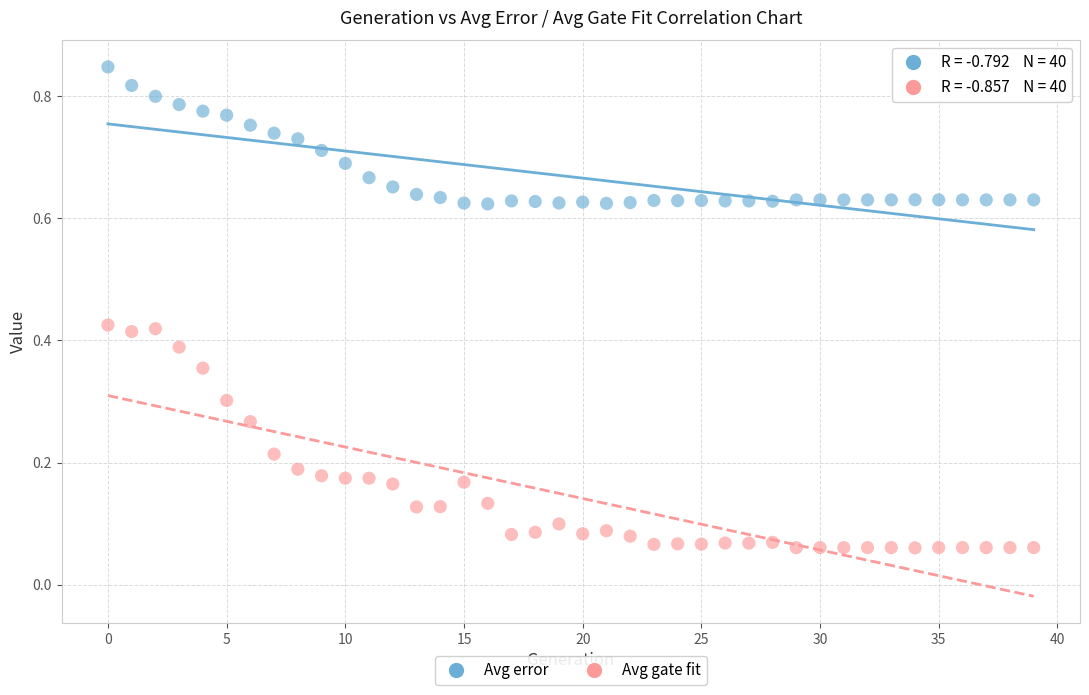

Which series reaches the minimum Y coordinate?

Avg gate fit